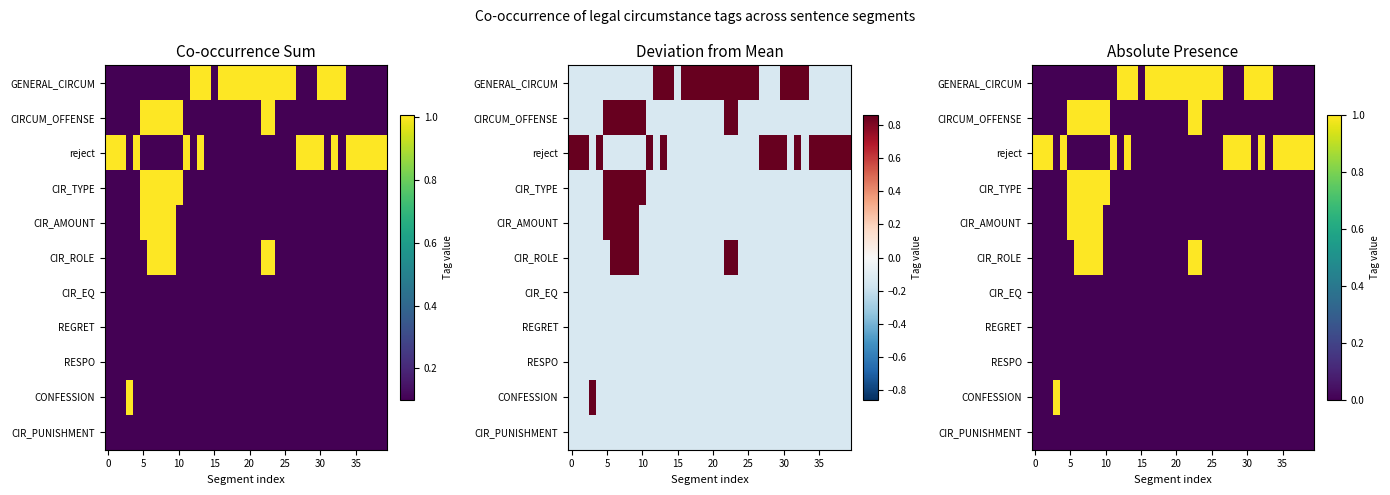

What is the maximum value for CIR_ROLE?

1